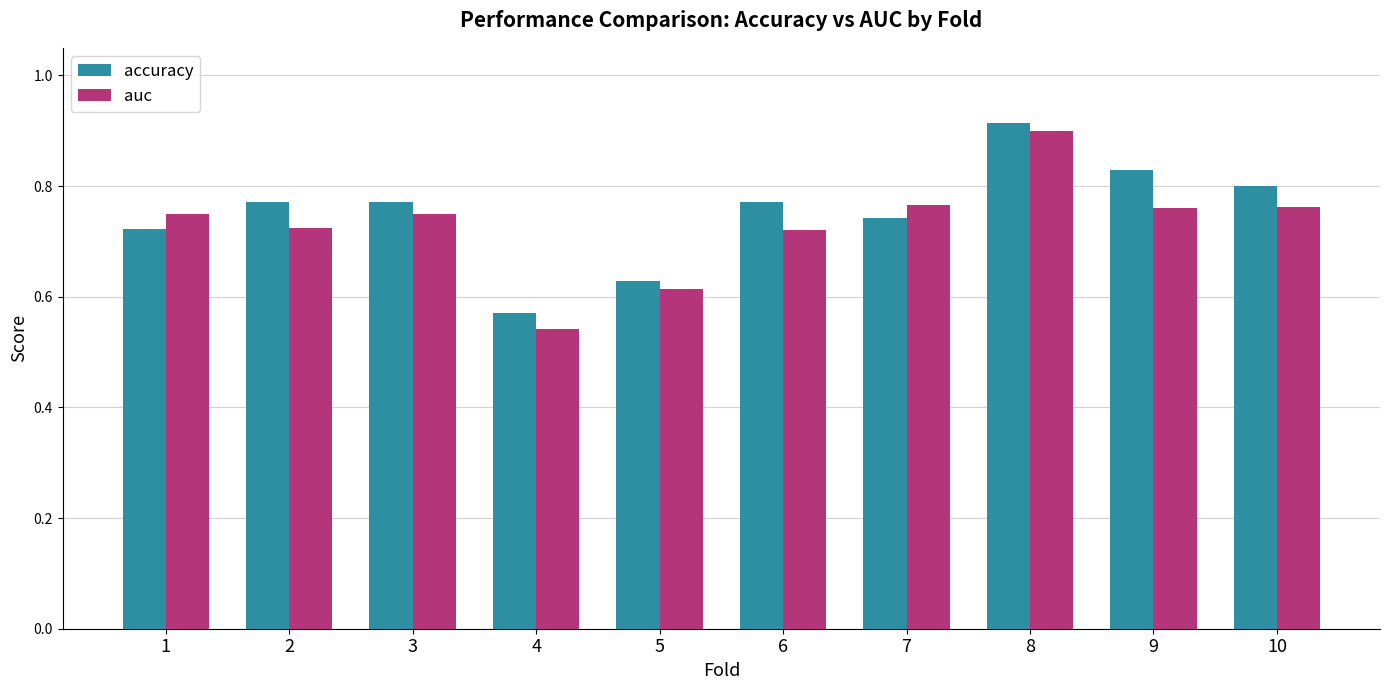

At how many categories does at least one series exceed 0?

10